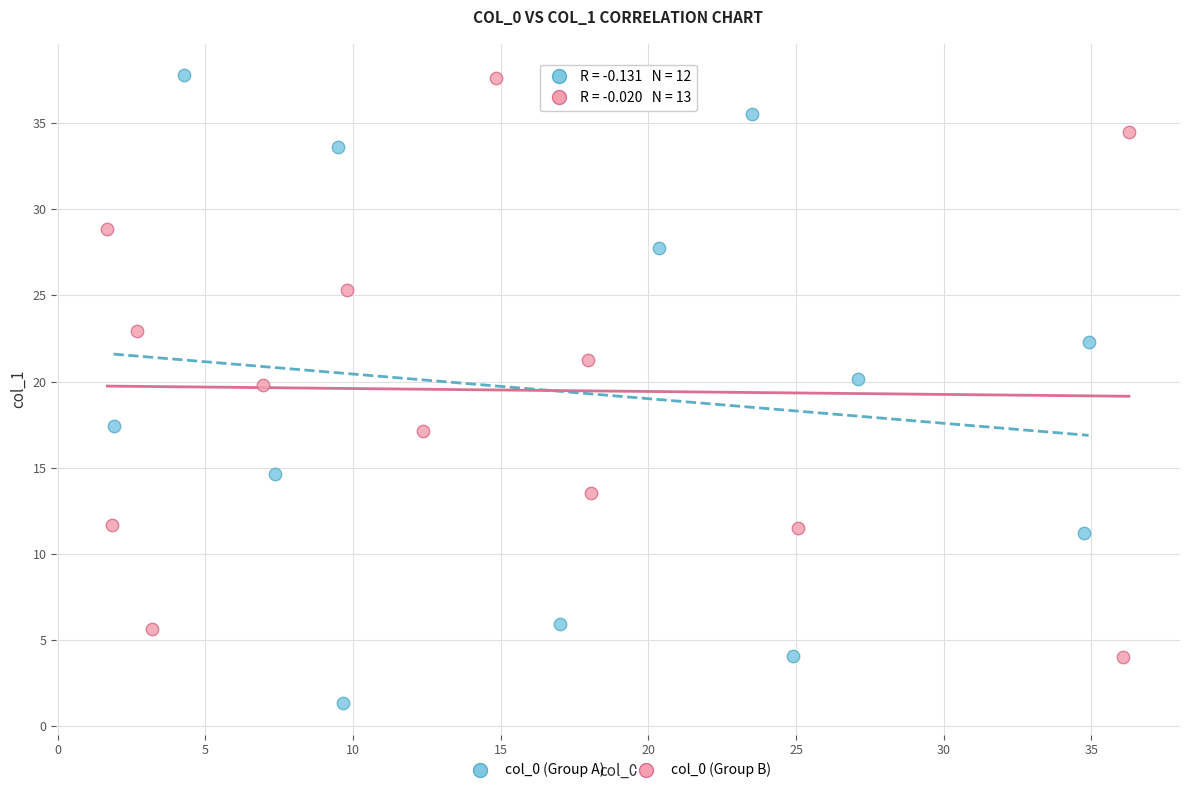

What are all the series names shown in the legend?

col_0 (Group A), col_0 (Group B)